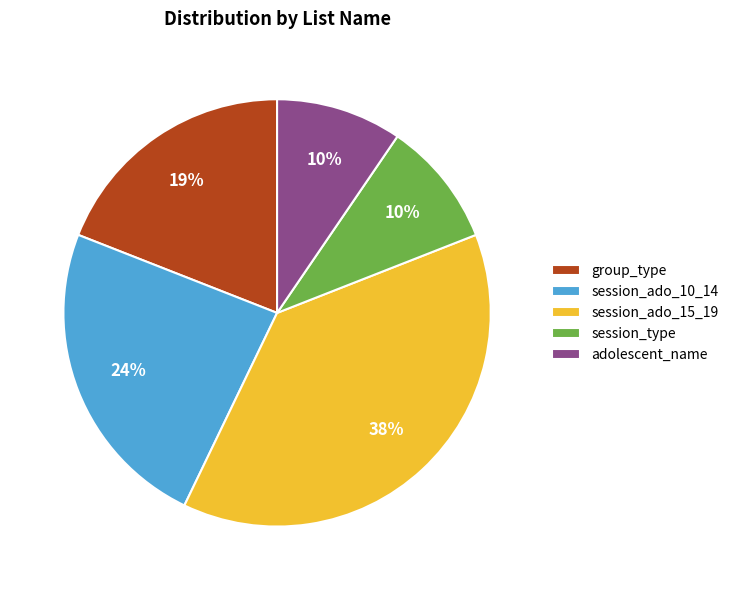

Which category has the biggest portion of the pie?

session_ado_15_19